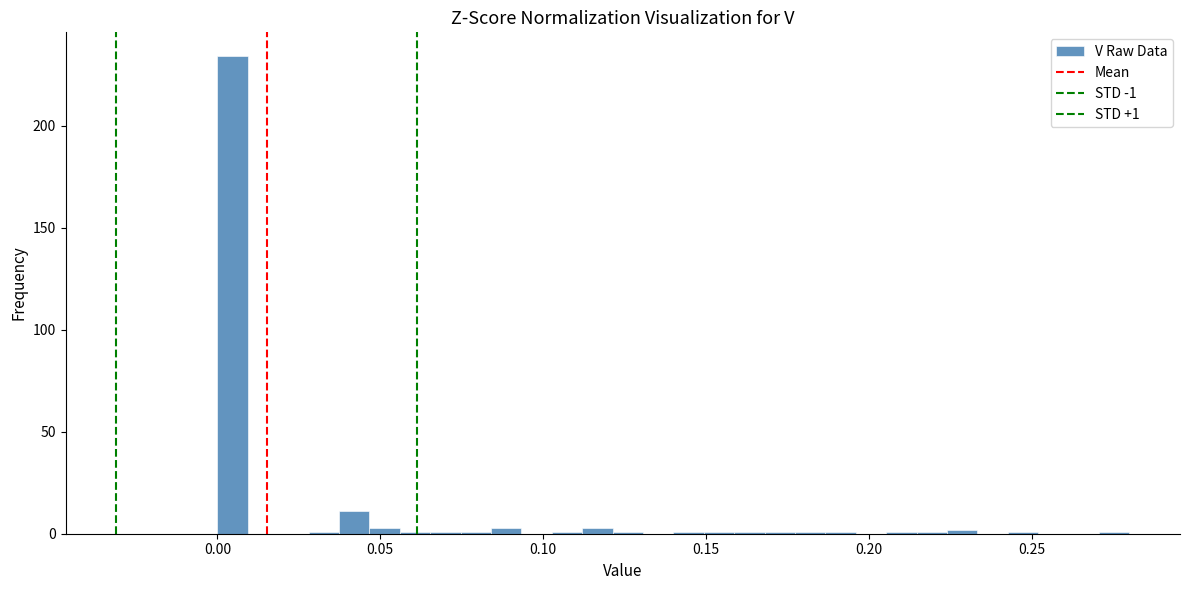

Around what value on the x-axis is the tallest bar? Give the approximate position of its centre, as read against the axis.

0.005